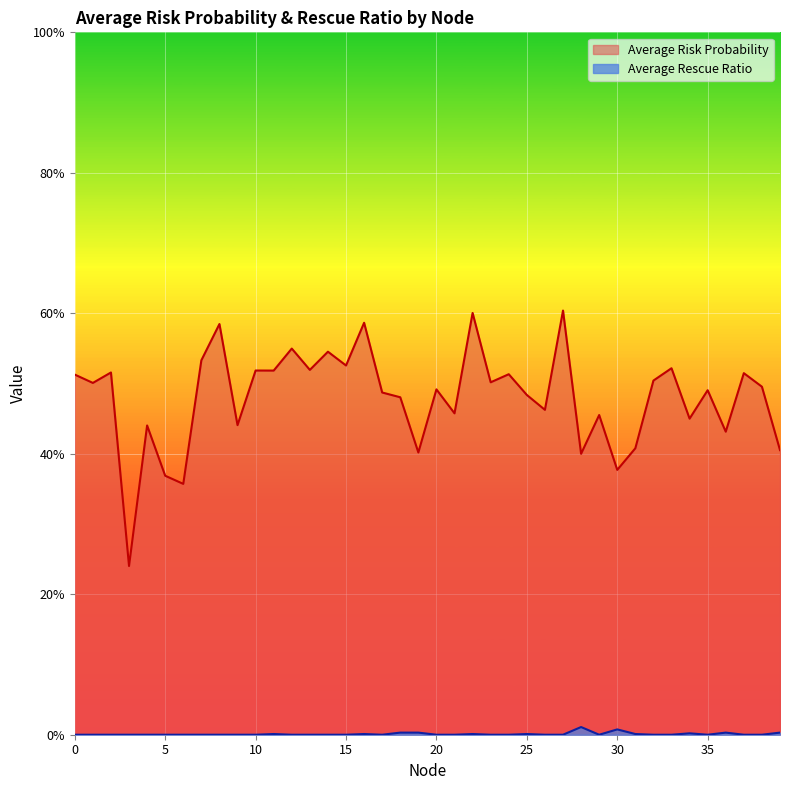

Between 24 and 26, which series saw the biggest shift?

Average Risk Probability